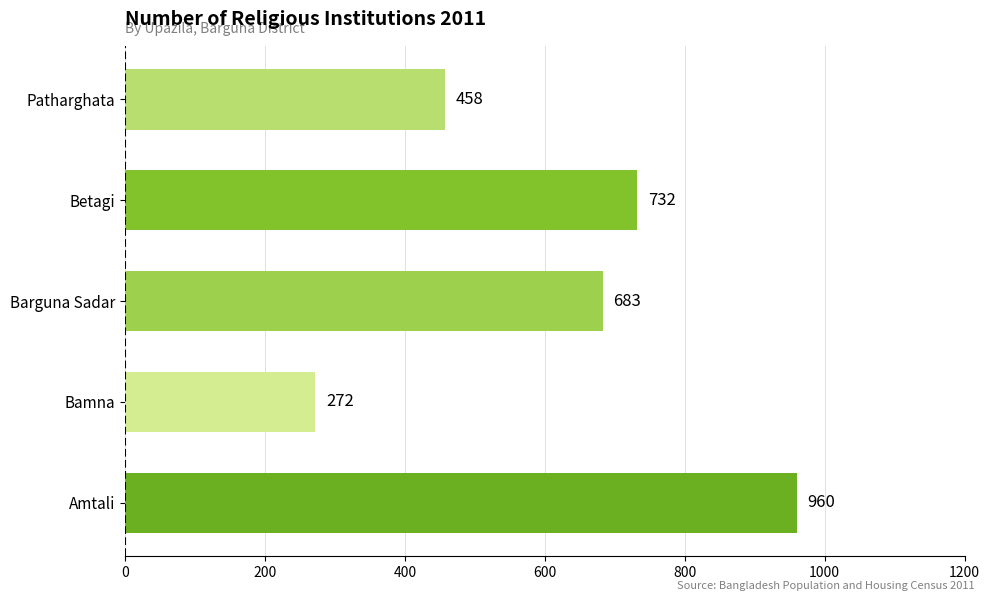

How many bars are there in total?

5